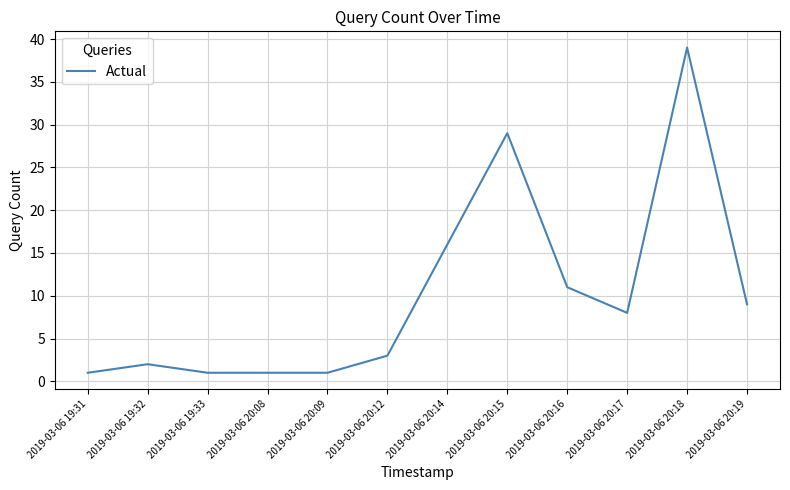

At which label is the value closest to 20?

2019-03-06 20:14